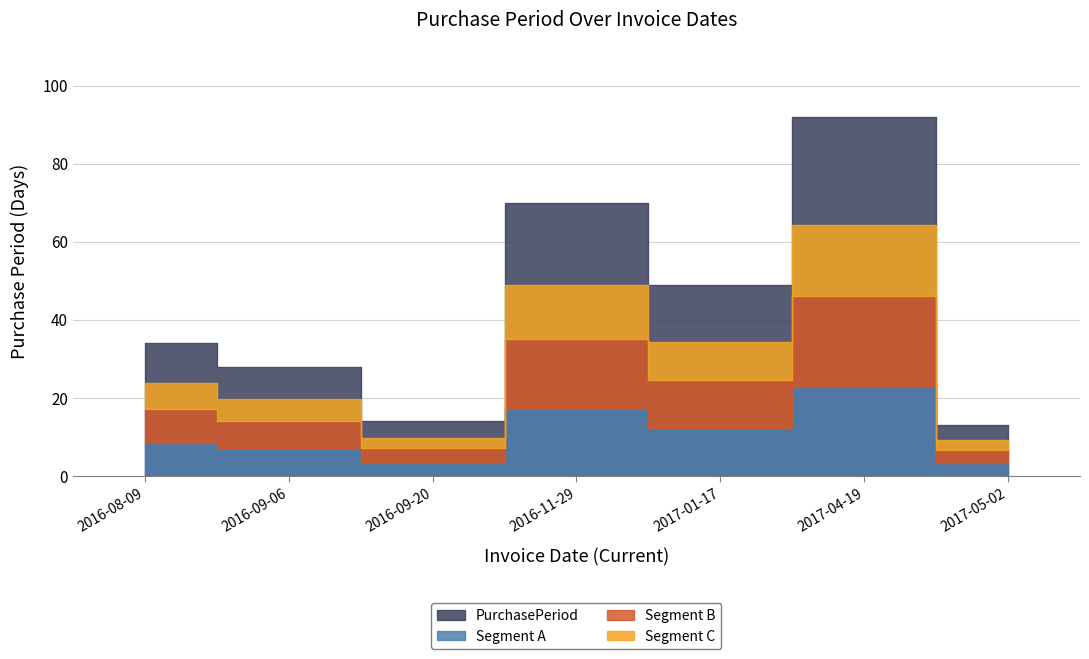

Rank the categories by value from highest to lowest.

2017-04-19, 2016-11-29, 2017-01-17, 2016-08-09, 2016-09-06, 2016-09-20, 2017-05-02